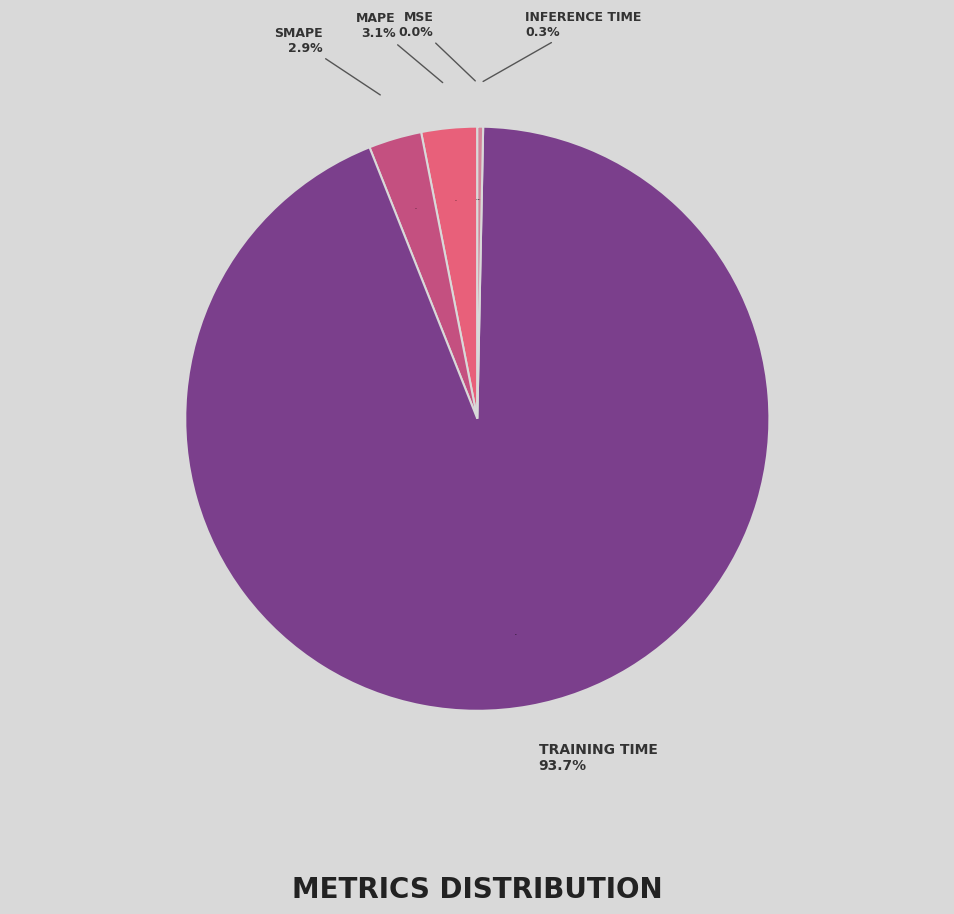

Combined, do Training Time and MAPE account for over 50%?

Yes